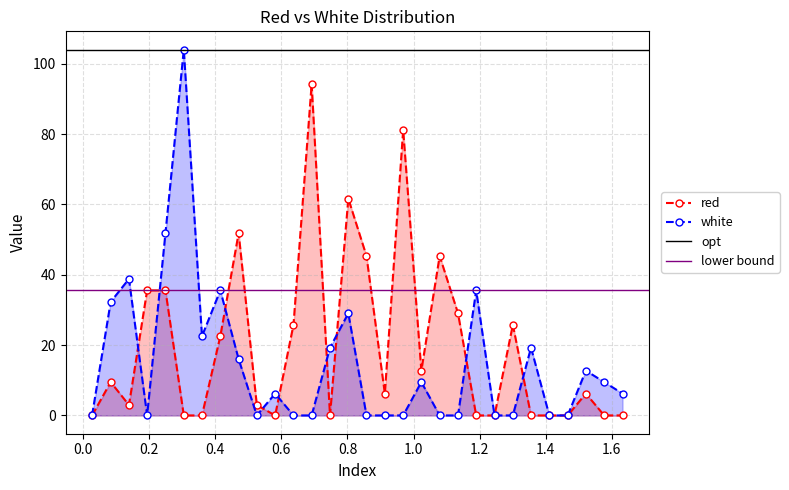

How many positive values does the white series have?

16